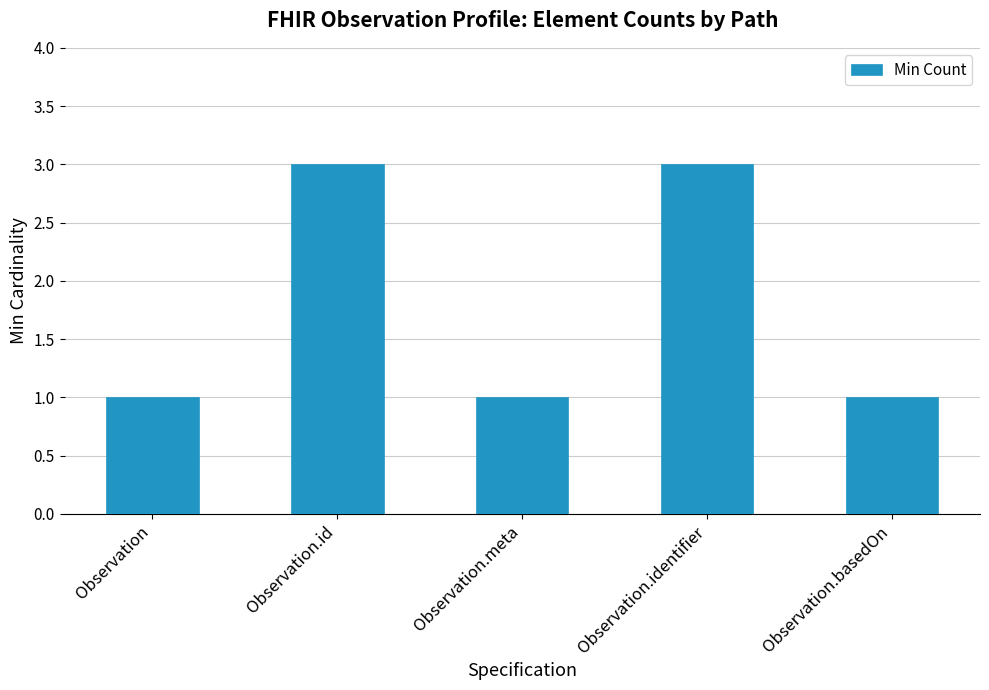

Count the values in the range 1 to 3.

5